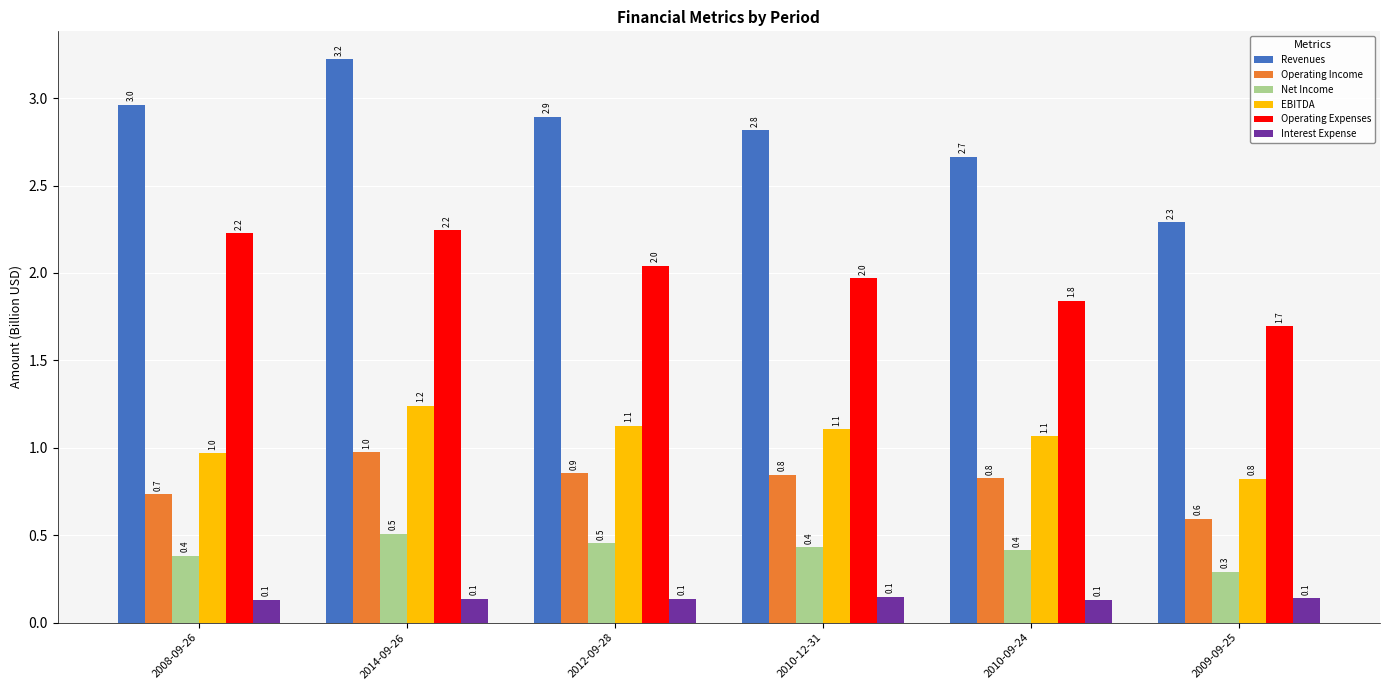

Reading right to left, what are all the values shown in this chart?

Revenues: 2.3	2.7	2.8	2.9	3.2	3.0
Operating Income: 0.6	0.8	0.8	0.9	1.0	0.7
Net Income: 0.3	0.4	0.4	0.5	0.5	0.4
EBITDA: 0.8	1.1	1.1	1.1	1.2	1.0
Operating Expenses: 1.7	1.8	2.0	2.0	2.2	2.2
Interest Expense: 0.1	0.1	0.1	0.1	0.1	0.1